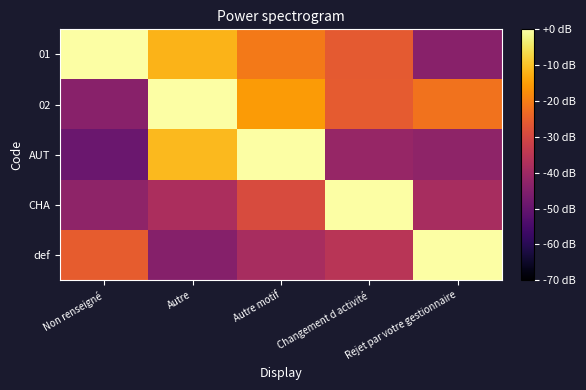

At which category is the sum across all series the highest?

Autre motif